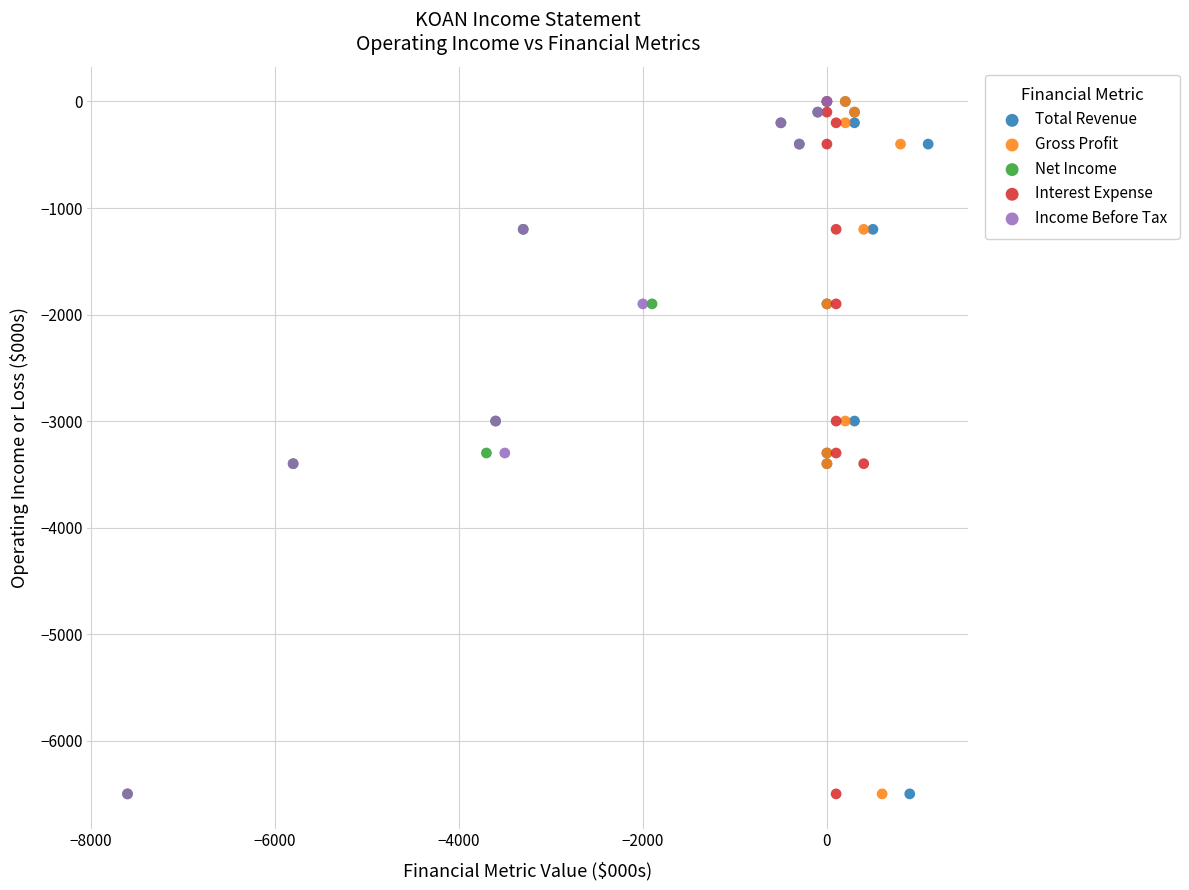

What are all the series names shown in the legend?

Total Revenue, Gross Profit, Net Income, Interest Expense, Income Before Tax